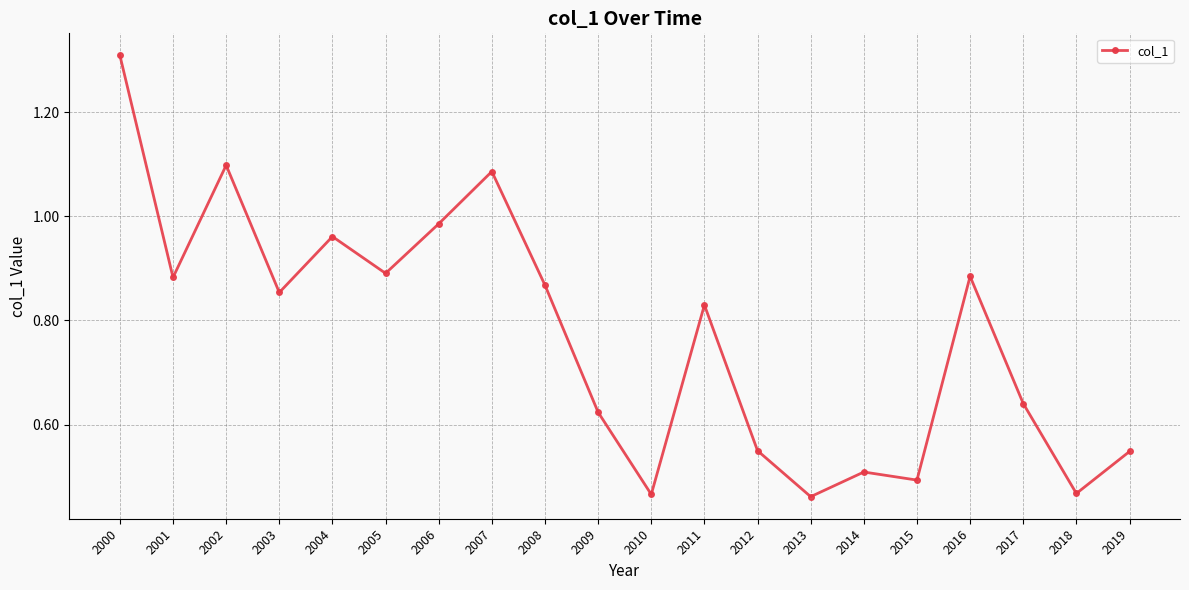

What is the sum of the values at 2012 and 2005?

1.4